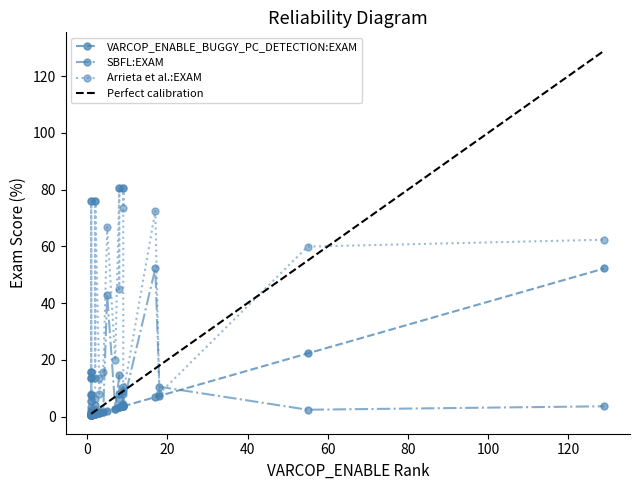

What is the maximum value for Arrieta et al.:EXAM?

80.6